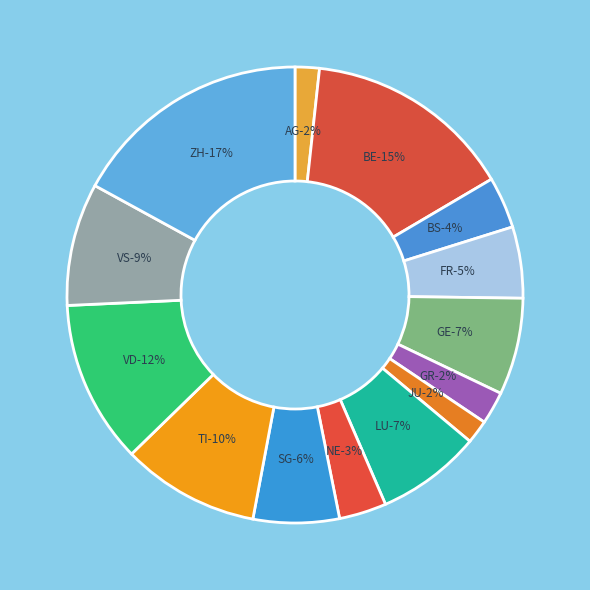

What percentage is NOT represented by BS?

96.3%